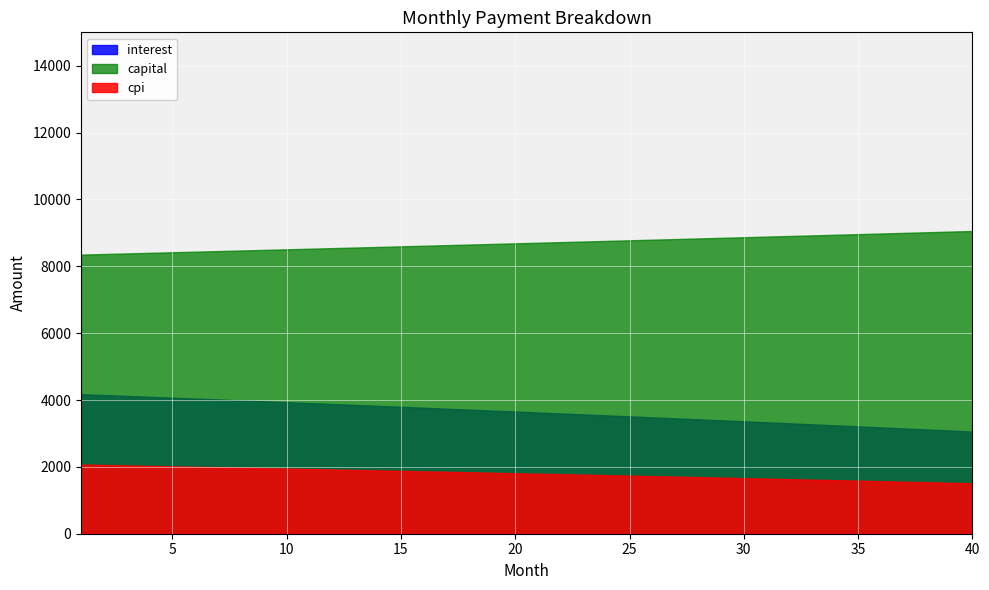

What is the highest value of the interest series?

4175.3